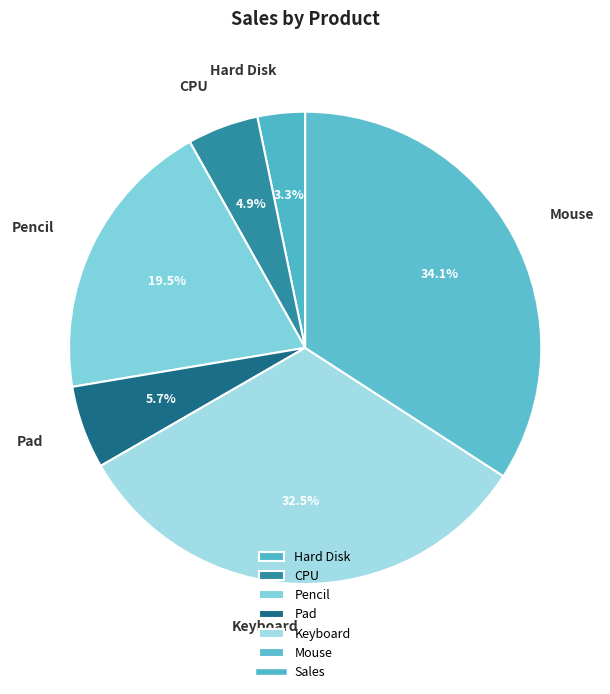

Approximately how many times larger is the value at Pad compared to CPU?

1.2